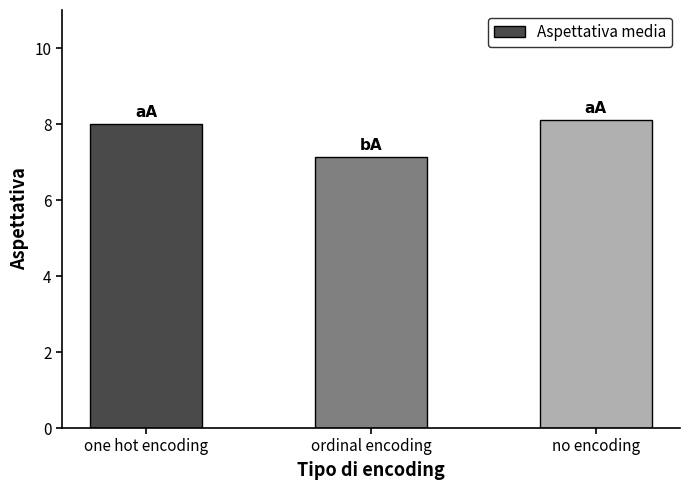

Reading left to right, list all the values displayed in this chart.

one hot encoding=8.0	ordinal encoding=7.1	no encoding=8.1